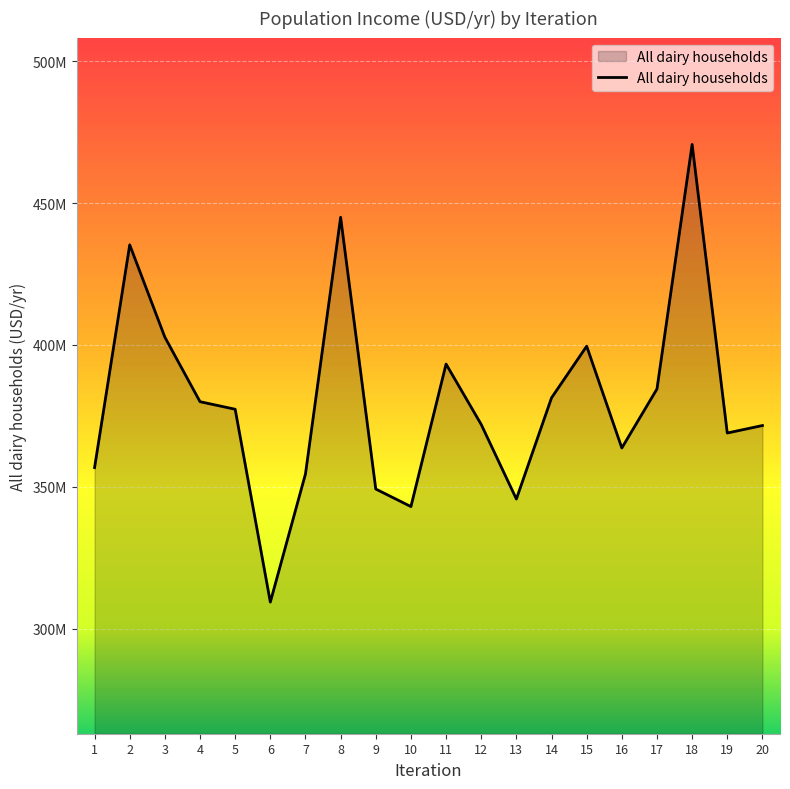

How many points are higher than both their immediate neighbors (excluding endpoints)?

5